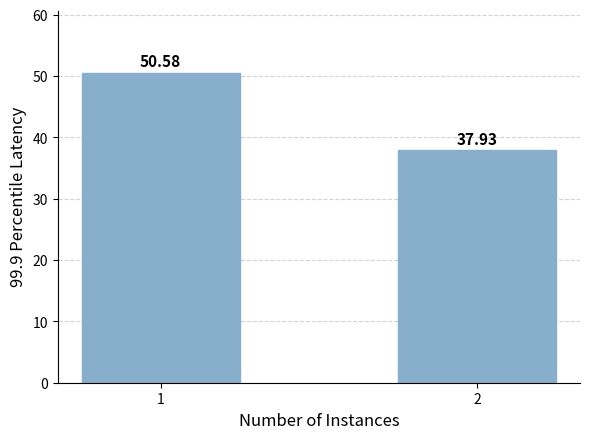

What is the ratio of the value at 2 to the value at 1?

0.7